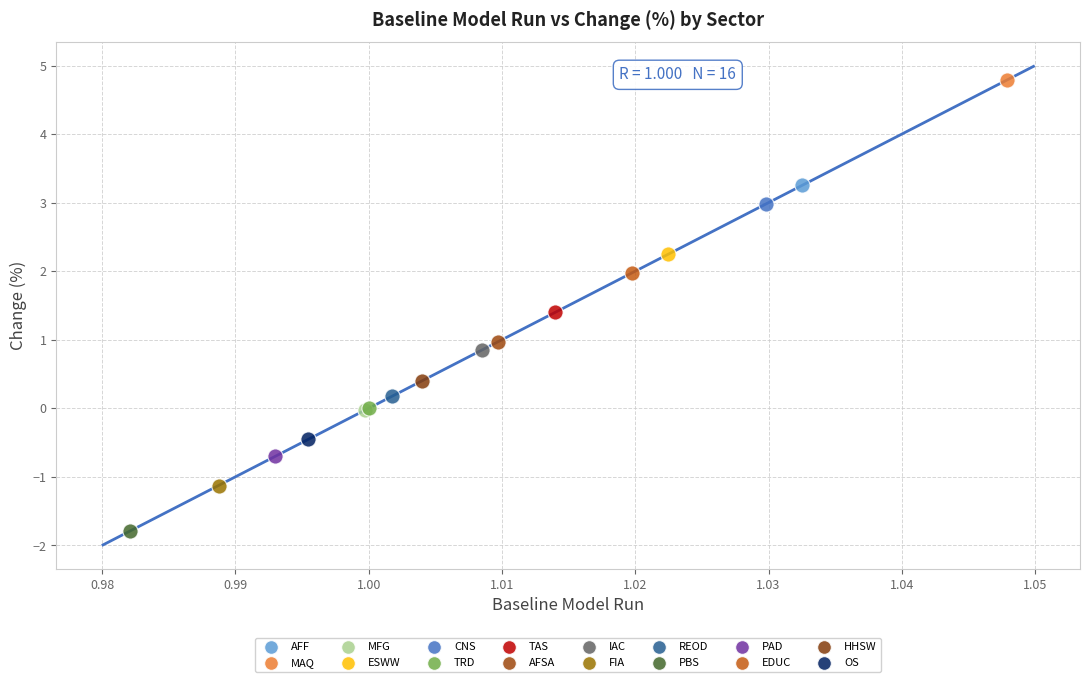

Which series reaches the maximum Y coordinate?

MAQ